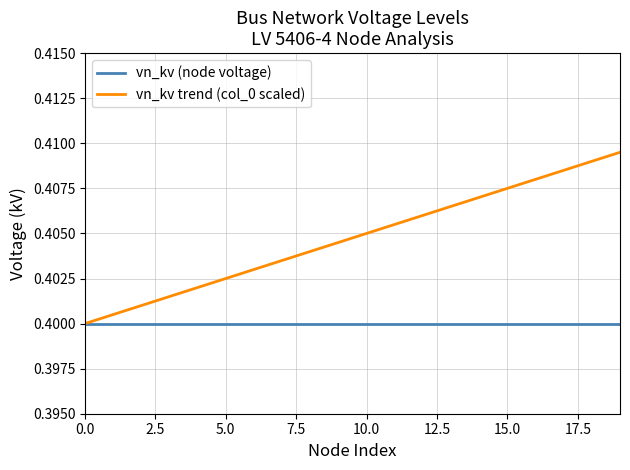

List the series in order of their overall mean, lowest first.

vn_kv (node voltage), vn_kv trend (col_0 scaled)